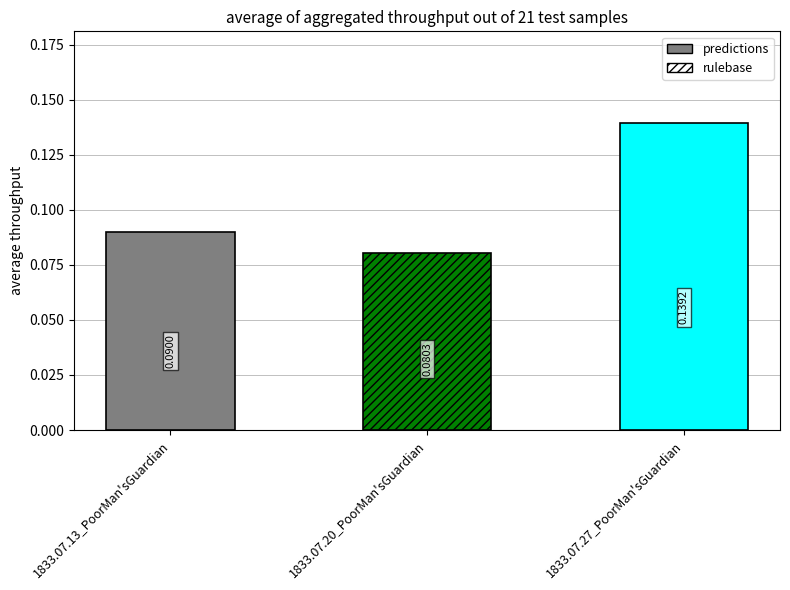

Rank the categories by value from lowest to highest.

1833.07.20_PoorMan'sGuardian, 1833.07.13_PoorMan'sGuardian, 1833.07.27_PoorMan'sGuardian